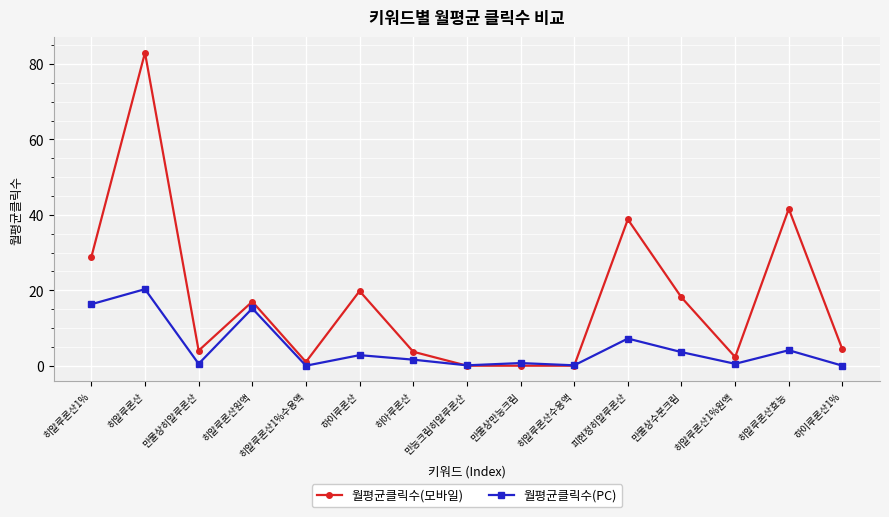

What is the greatest value displayed?

83.0